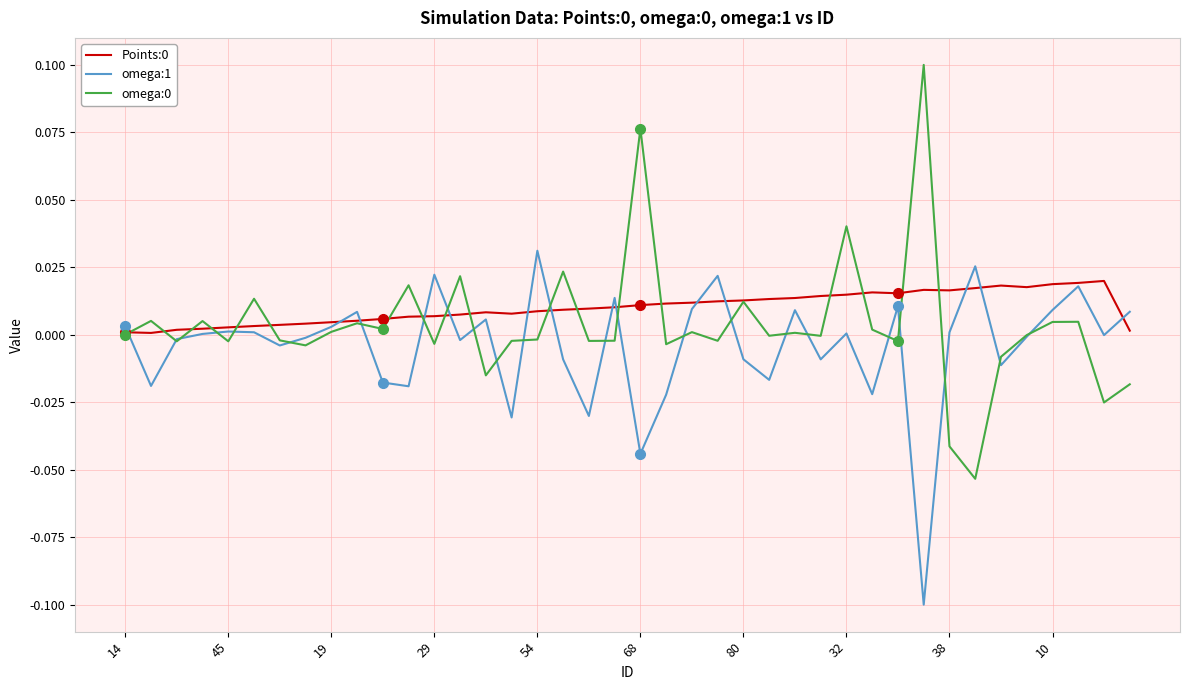

How many negative values does the omega:1 series have?

20